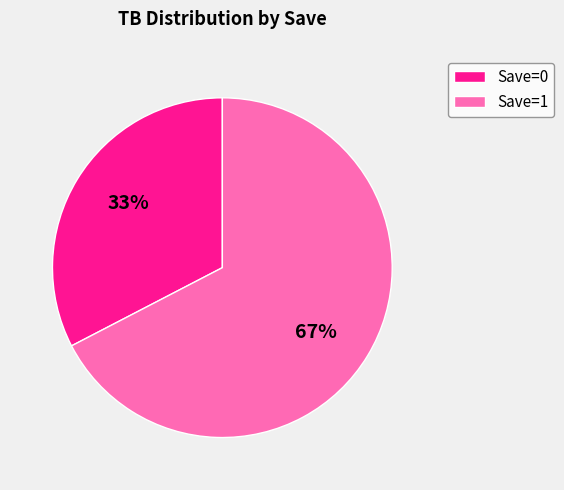

The Save=1 slice represents 56% of the pie. True or false?

False